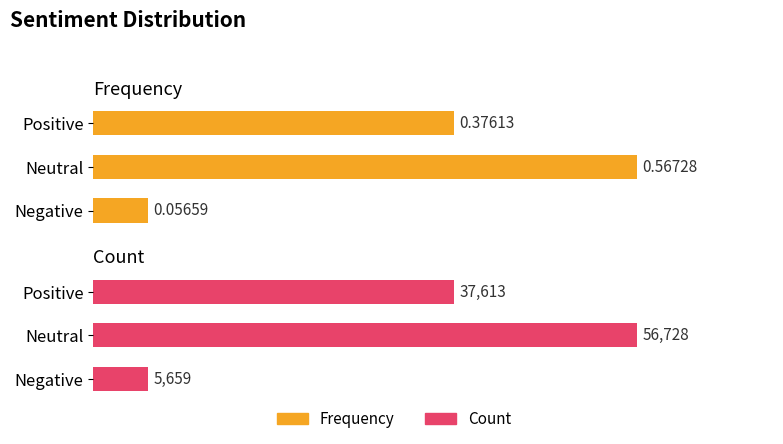

Reading left to right, transcribe all the data shown in this chart.

Frequency: 0.1	0.6	0.4
Count: 5659.0	56728.0	37613.0